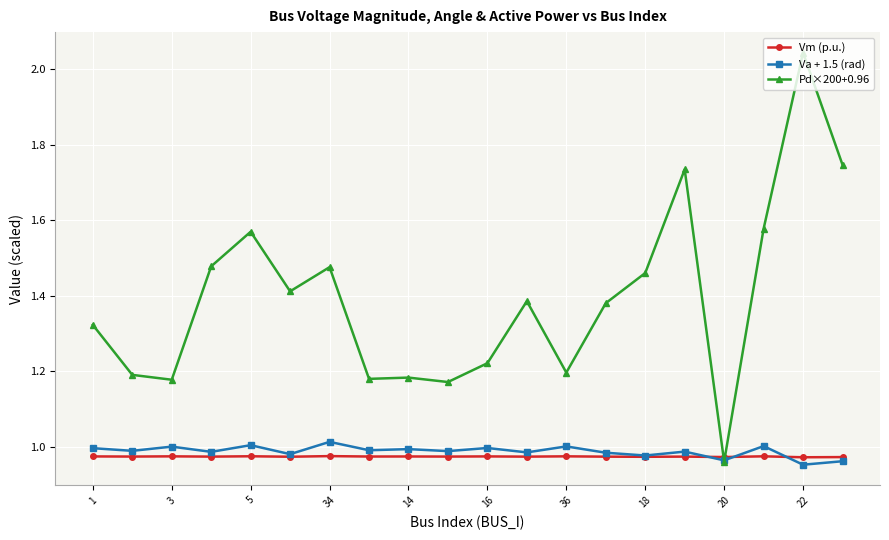

True or false: Va + 1.5 (rad) has more than 2 interior local peaks.

True